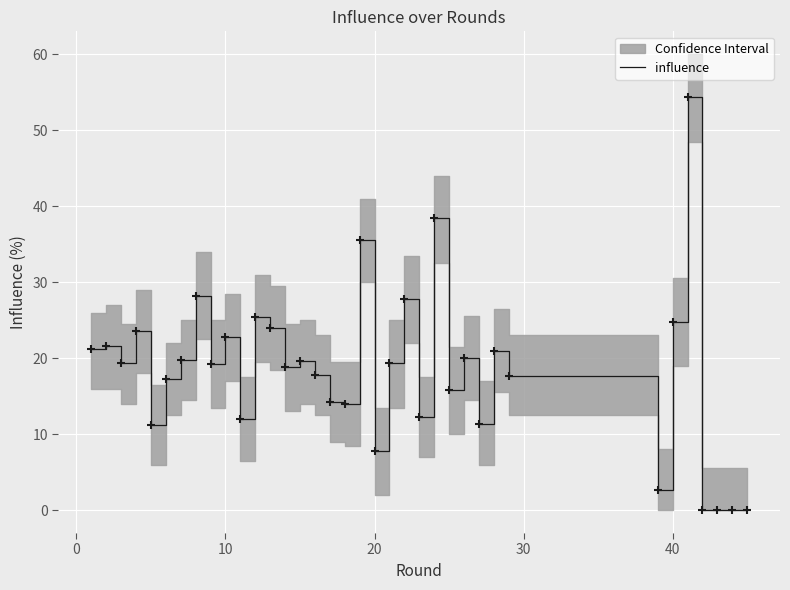

What is the highest value of the influence series?

54.4